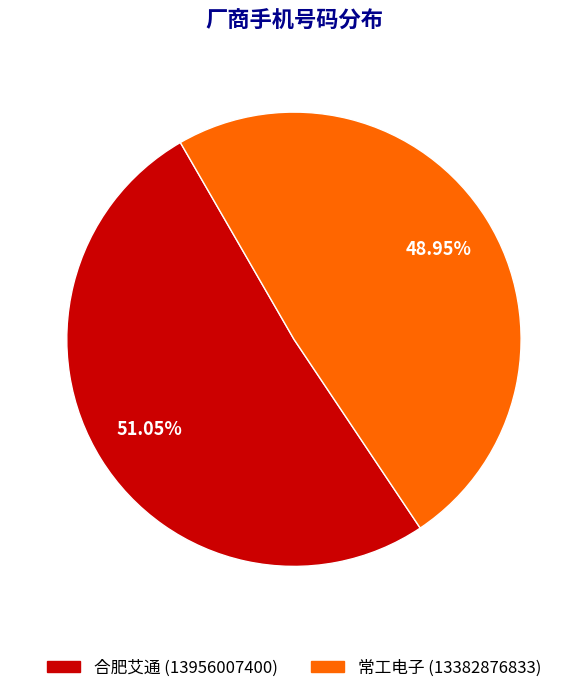

Which category accounts for the majority?

合肥艾通